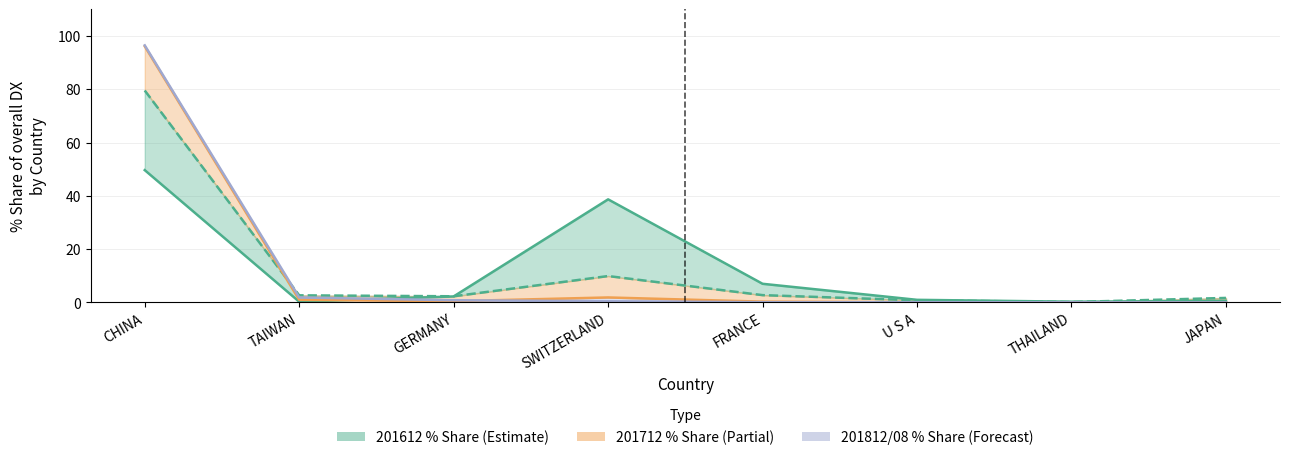

Reading right to left, transcribe all the data shown in this chart.

201612_% Share of overall DX line: 0.6	0.3	1.0	7.0	38.7	2.3	0.3	49.7
201712_% Share of overall DX line: 1.7	0.2	0.8	2.8	9.9	2.3	2.7	79.6
201812_% Share of overall DX line: 0.0	0.0	0.1	0.3	1.9	0.5	1.0	96.2
201908_% Share of overall DX line: 0.0	0.1	0.1	0.1	0.5	0.8	1.9	96.5